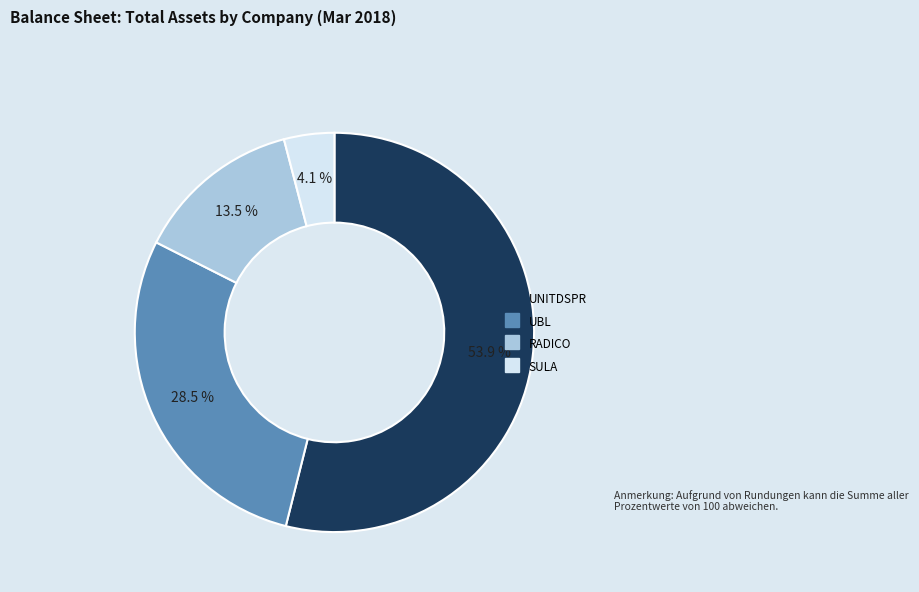

To the nearest percent, what is the difference between the largest and smallest slice percentages?

50%